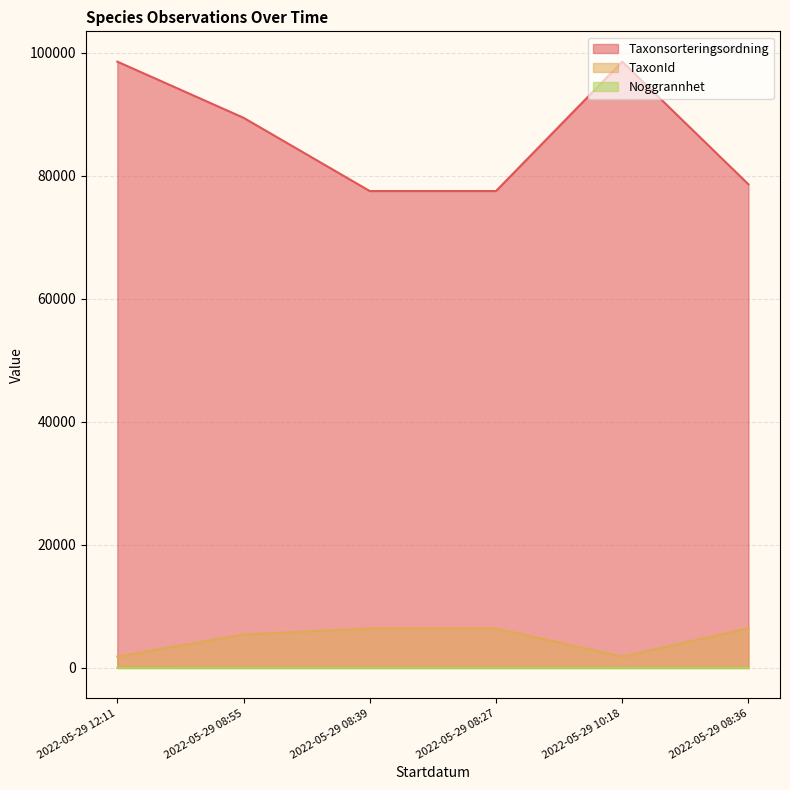

What is the difference between the Taxonsorteringsordning values at 2022-05-29 10:18 and 2022-05-29 08:27?

21030